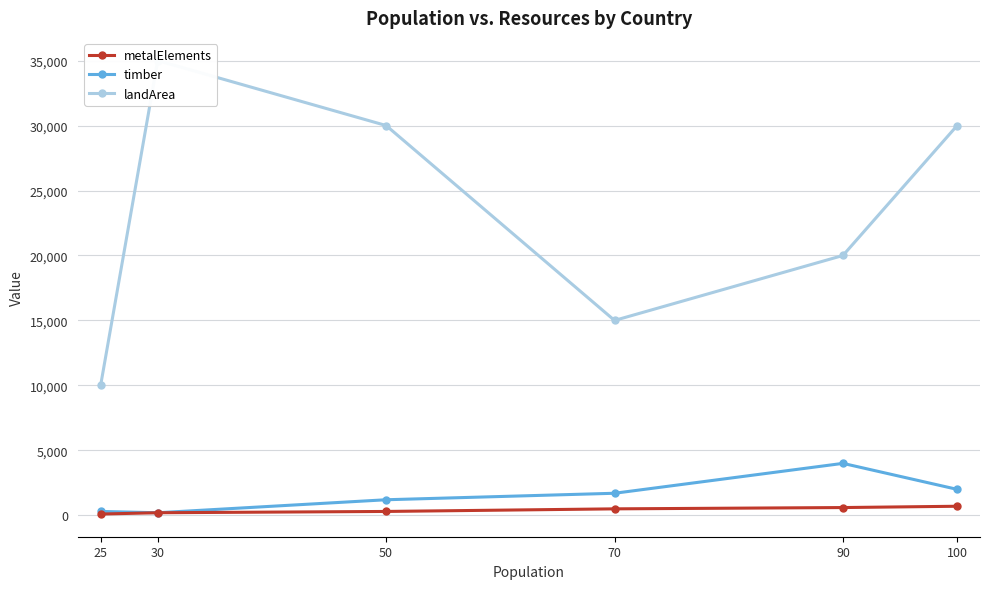

Reading left to right, extract all data points from this chart.

metalElements: 25=100	30=200	50=300	70=500	90=600	100=700
timber: 25=300	30=200	50=1200	70=1700	90=4000	100=2000
landArea: 25=10000	30=35000	50=30000	70=15000	90=20000	100=30000